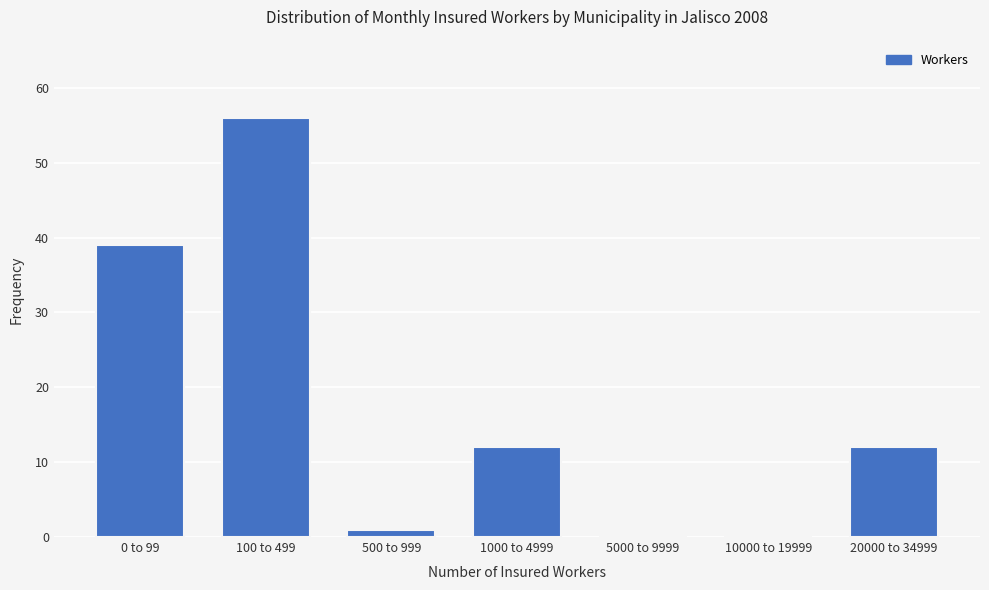

Reading left to right, what are all the values shown in this chart?

0 to 99=39	100 to 499=56	500 to 999=1	1000 to 4999=12	5000 to 9999=0	10000 to 19999=0	20000 to 34999=12